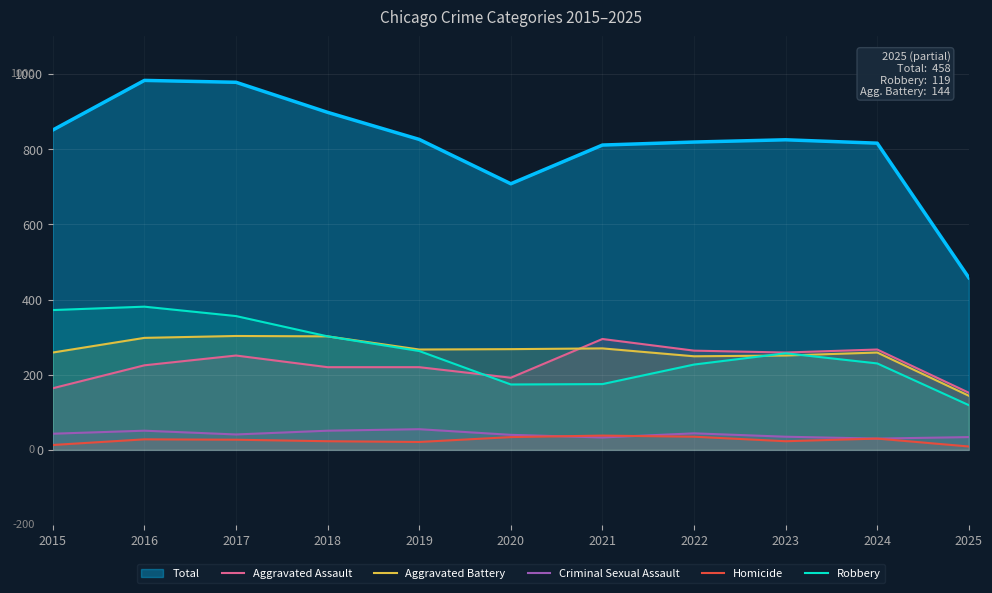

How many times do Robbery and Aggravated Battery cross each other?

2